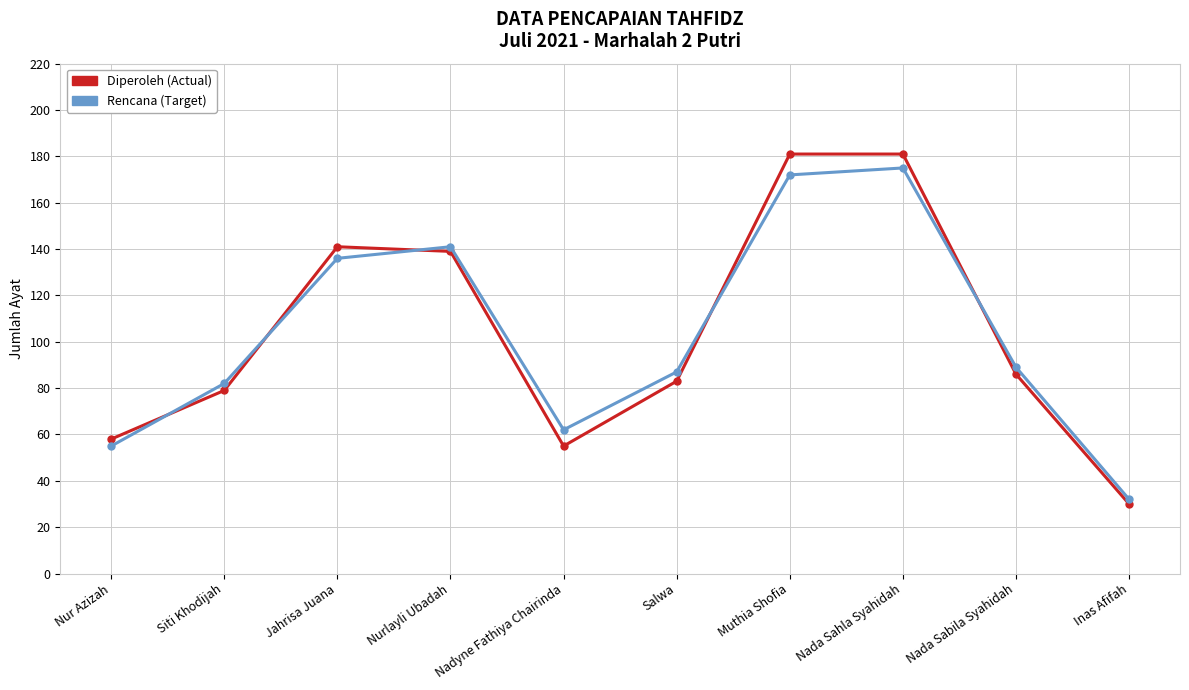

Reading right to left, list all the values displayed in this chart.

Diperoleh: 30	86	181	181	83	55	139	141	79	58
Rencana: 32	89	175	172	87	62	141	136	82	55